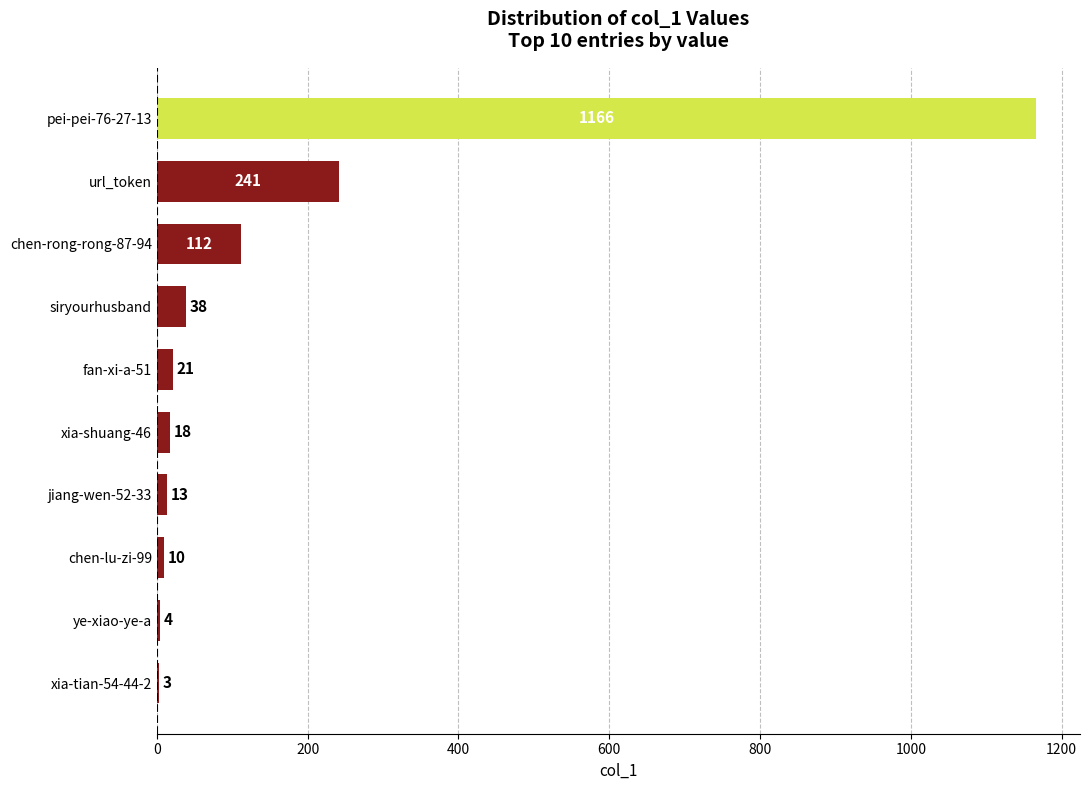

What is the change in value from xia-tian-54-44-2 to pei-pei-76-27-13?

+1163